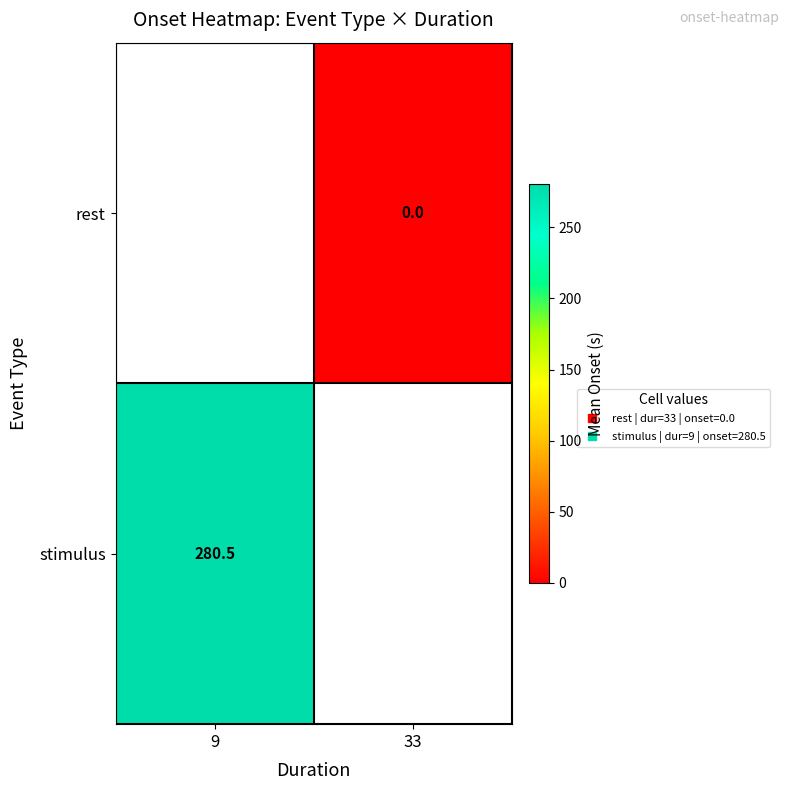

List the series in order of their peak value, lowest first.

rest, stimulus